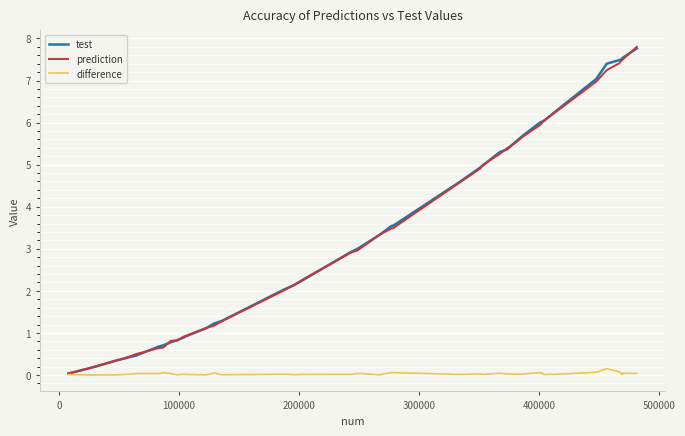

What is the maximum value shown in the chart?

7.8